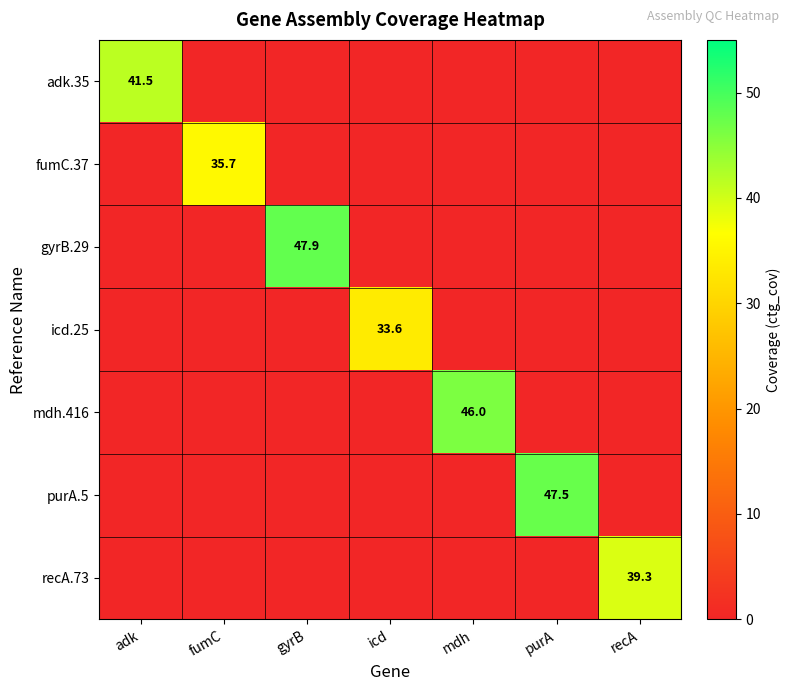

True or false: mdh.416 has a value of 46.0 at mdh.

True